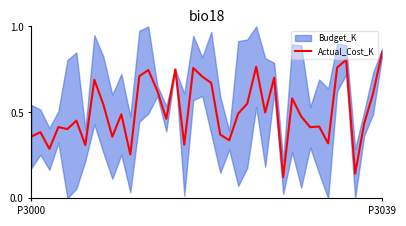

Reading right to left, extract all data points from this chart.

0.8	0.6	0.4	0.1	0.8	0.8	0.3	0.4	0.4	0.5	0.6	0.1	0.7	0.5	0.8	0.6	0.5	0.3	0.4	0.7	0.7	0.8	0.3	0.8	0.5	0.6	0.7	0.7	0.3	0.5	0.4	0.5	0.7	0.3	0.5	0.4	0.4	0.3	0.4	0.4